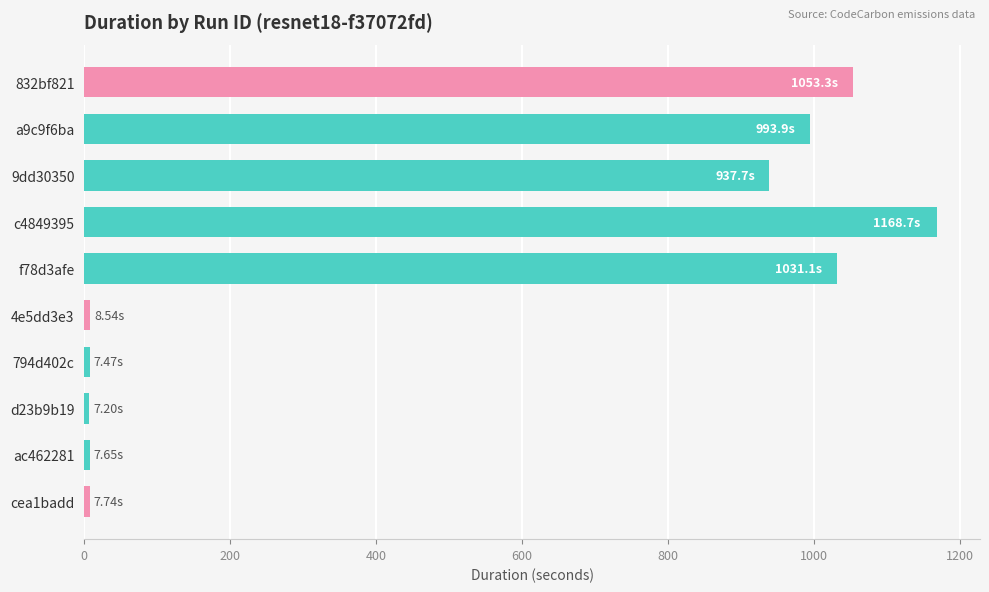

What is the maximum value shown in the chart?

1168.7